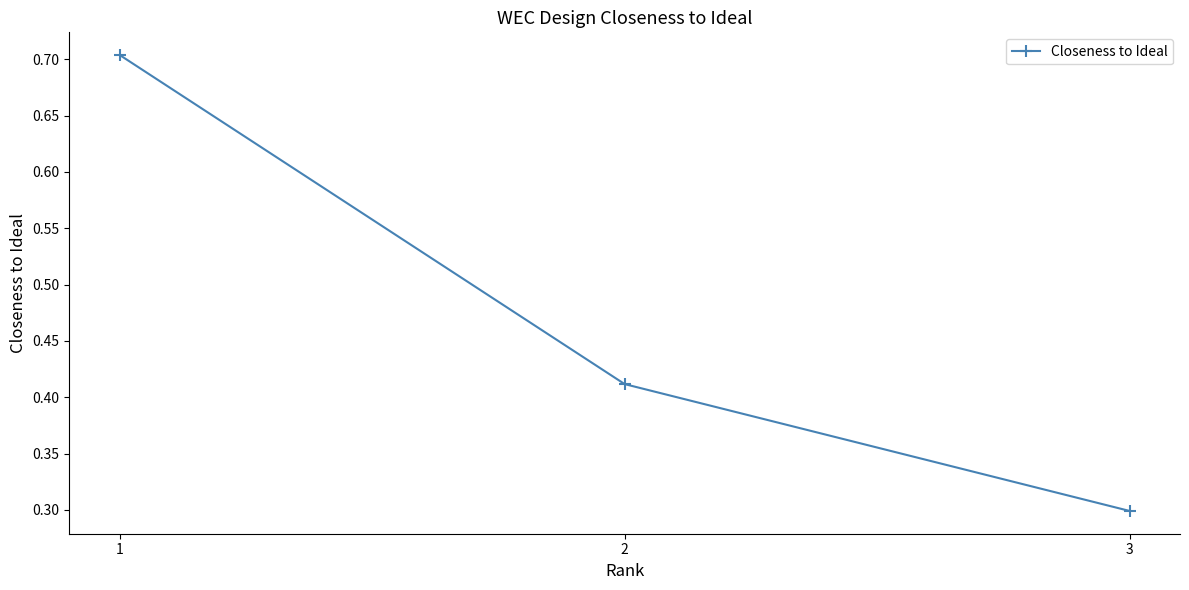

Does the chart have visible grid lines?

No